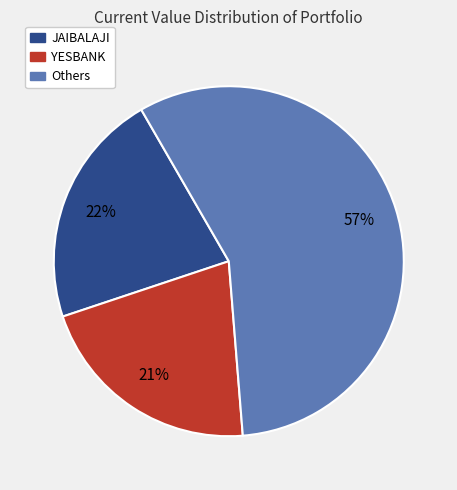

To the nearest percent, what is the average slice percentage?

33%